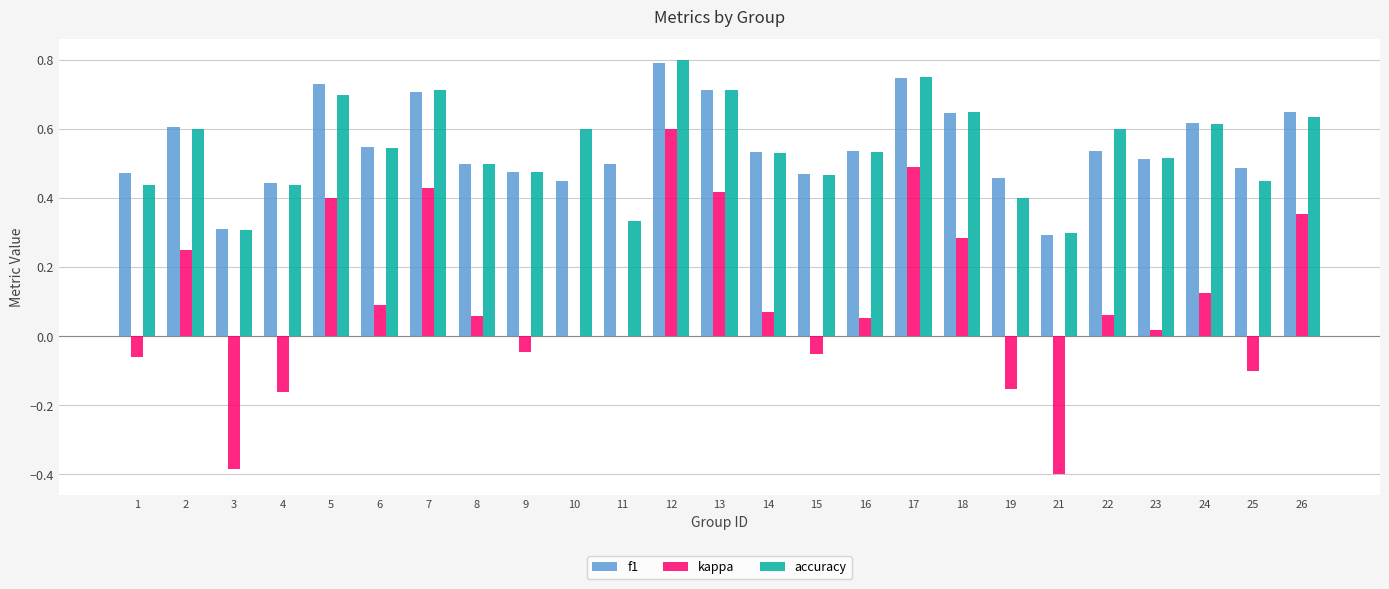

True or false: accuracy has a value of 0.7 at 1.

False